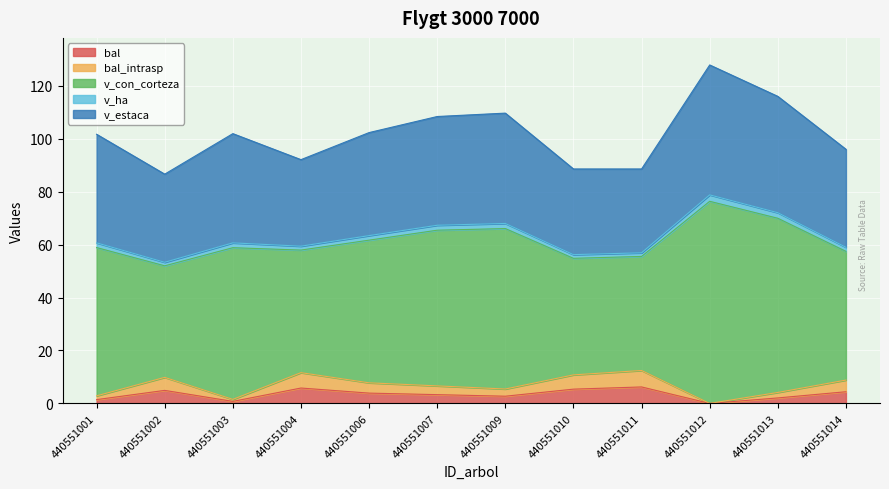

Which category has the lowest value in the bal_intrasp series?

440551012